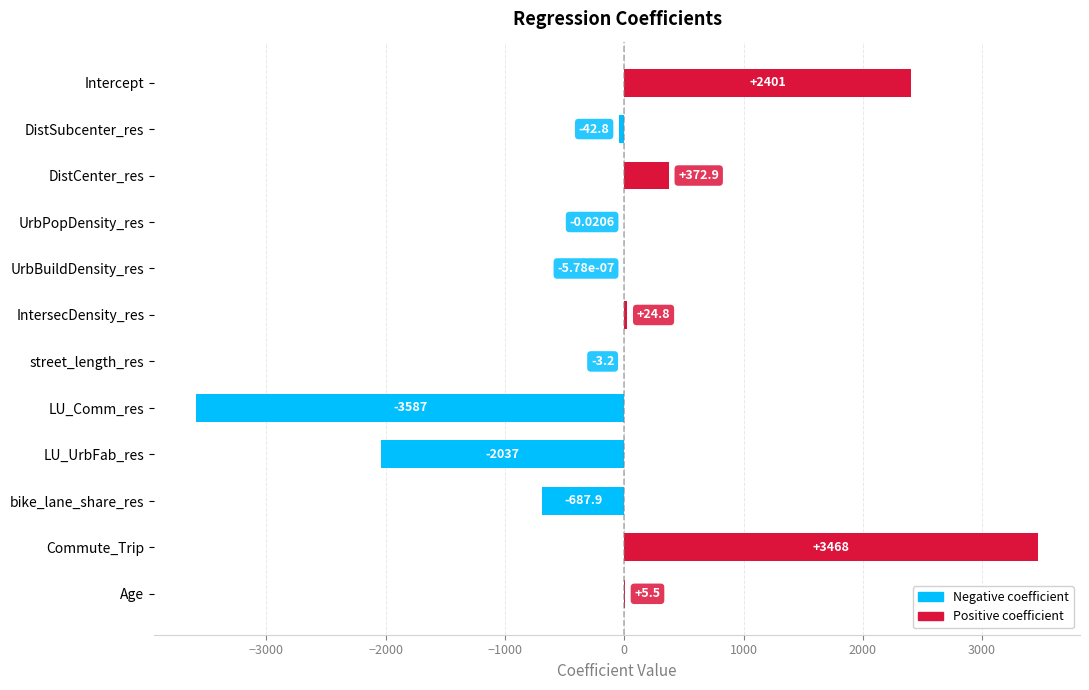

Which category has the highest value across all series?

Commute_Trip